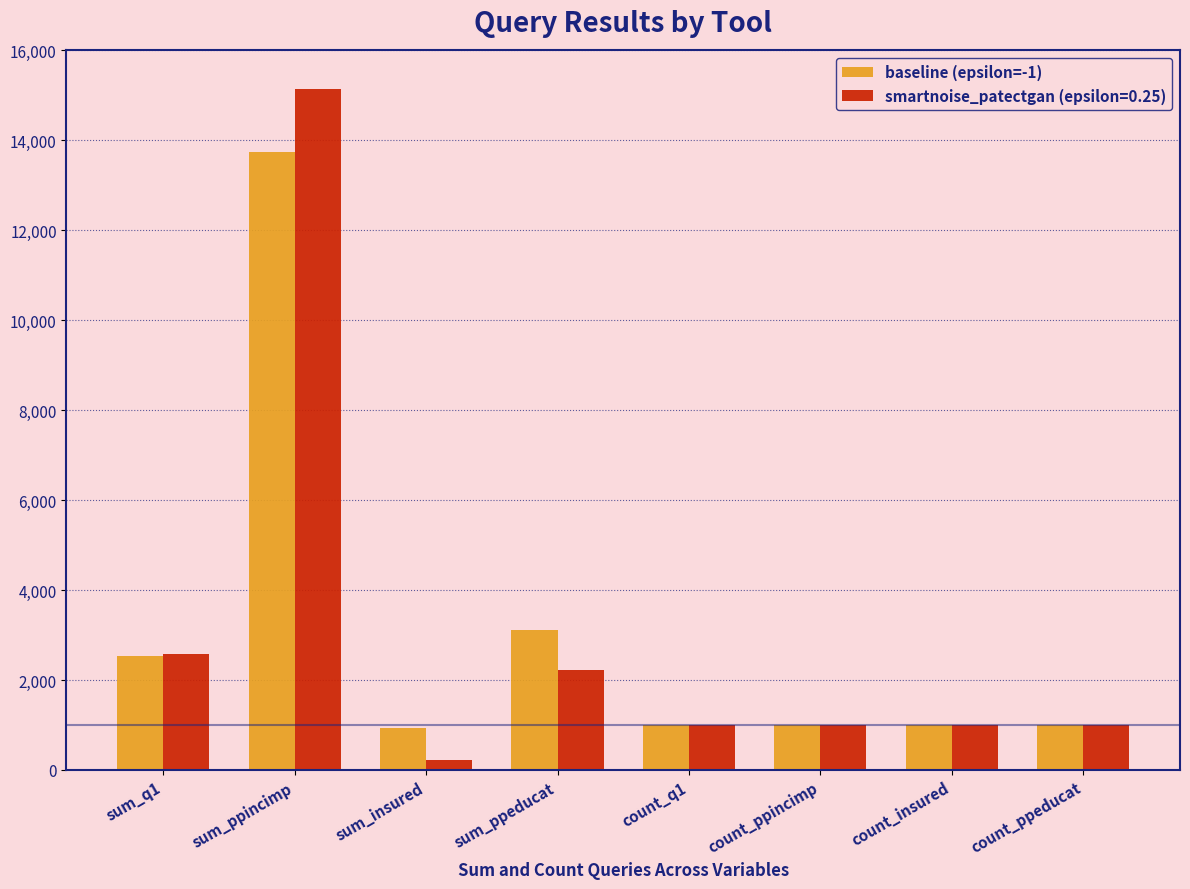

List the series in order of their peak value, highest first.

smartnoise_patectgan (epsilon=0.25), baseline (epsilon=-1)